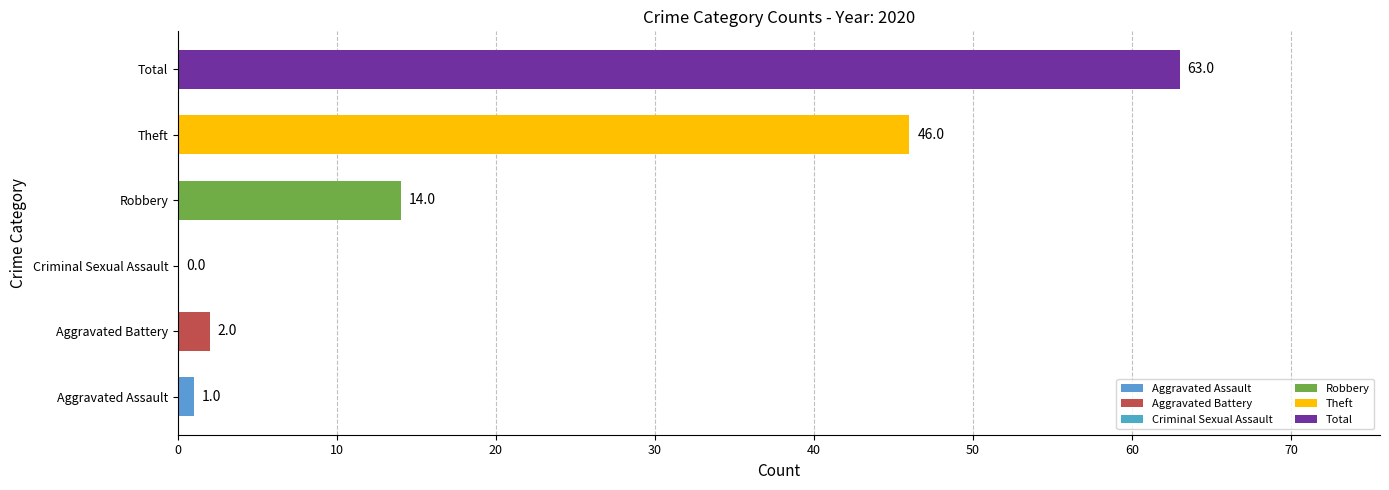

At which label is the value closest to 31?

Theft